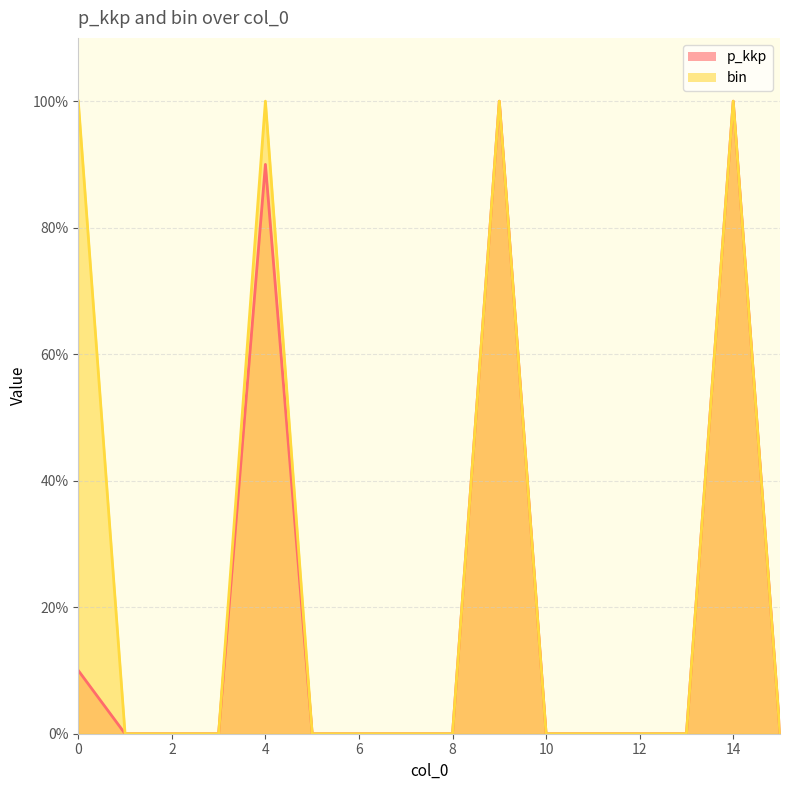

At which category is the sum across all series the highest?

9